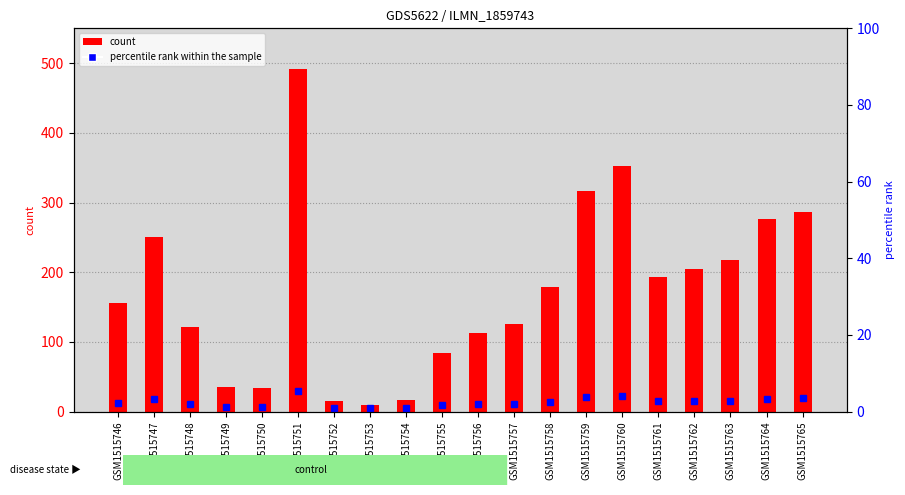

How many bars are there in total?

20